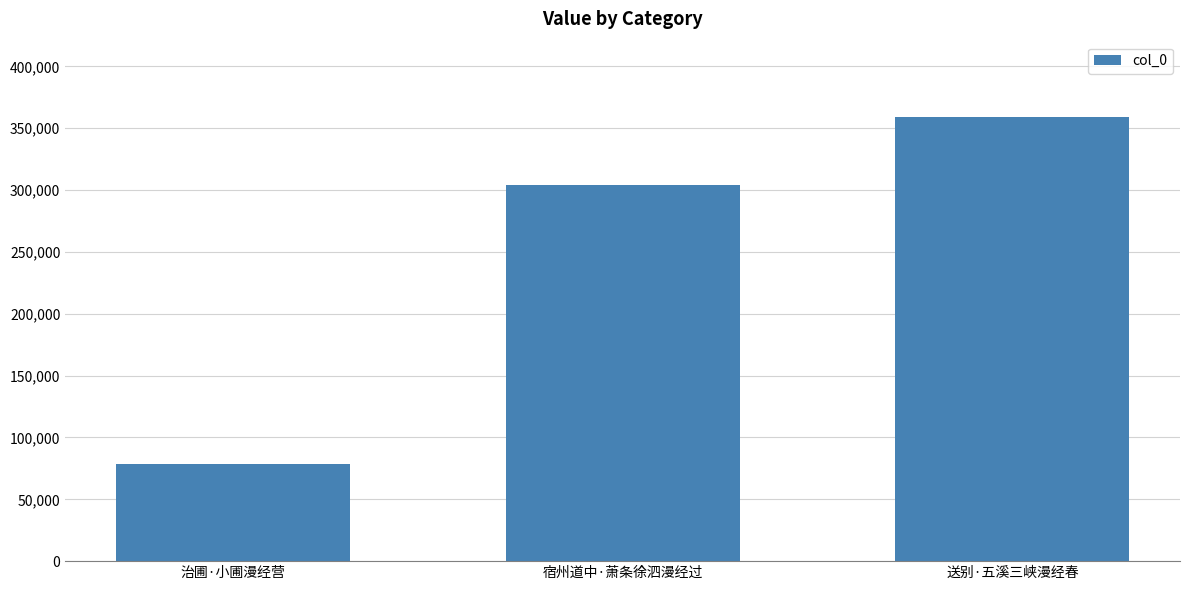

What is the difference between the maximum and second lowest values?

54666